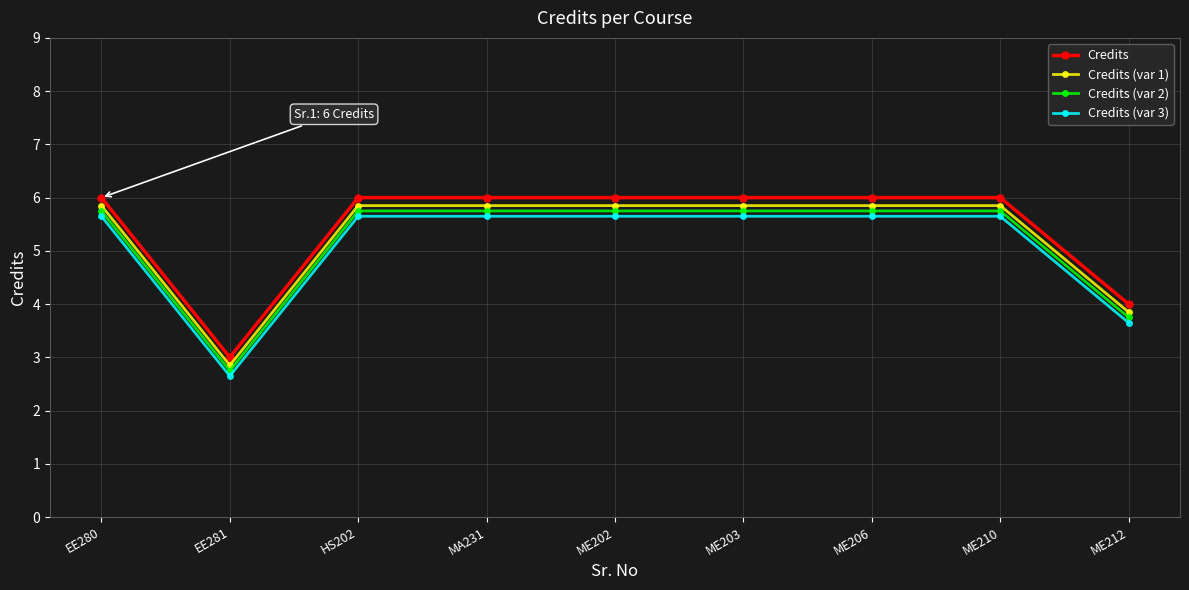

How many data points does each series have?

9